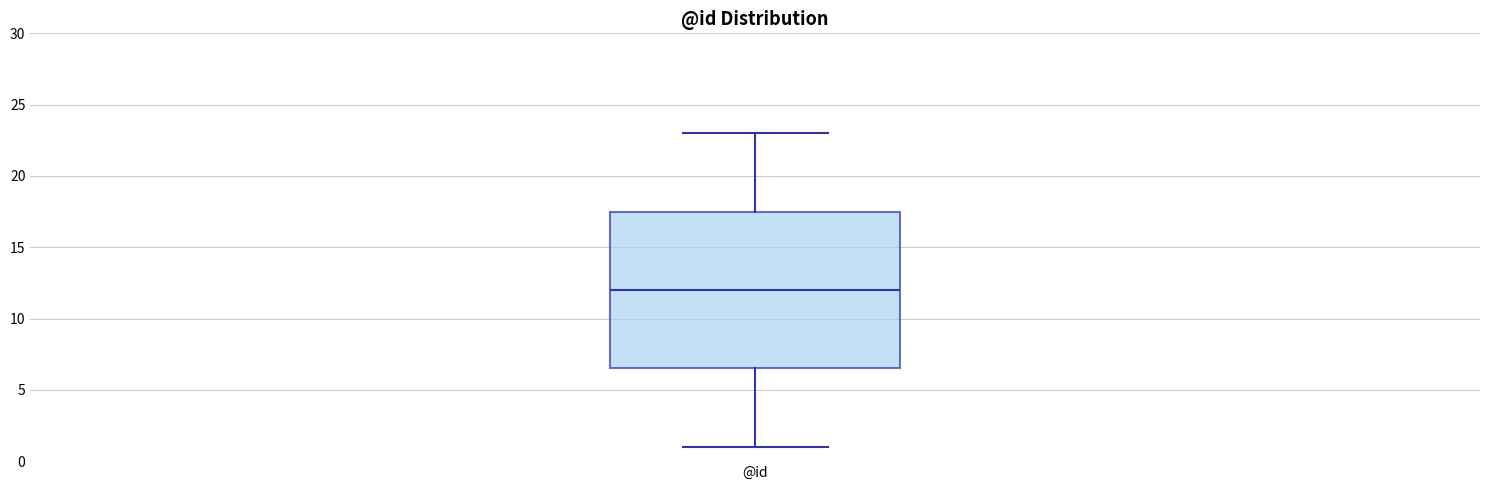

Where does the upper whisker of the box for @id end on the y-axis? The values are not printed on the chart, so give them approximately, as read against the axis.

23.0